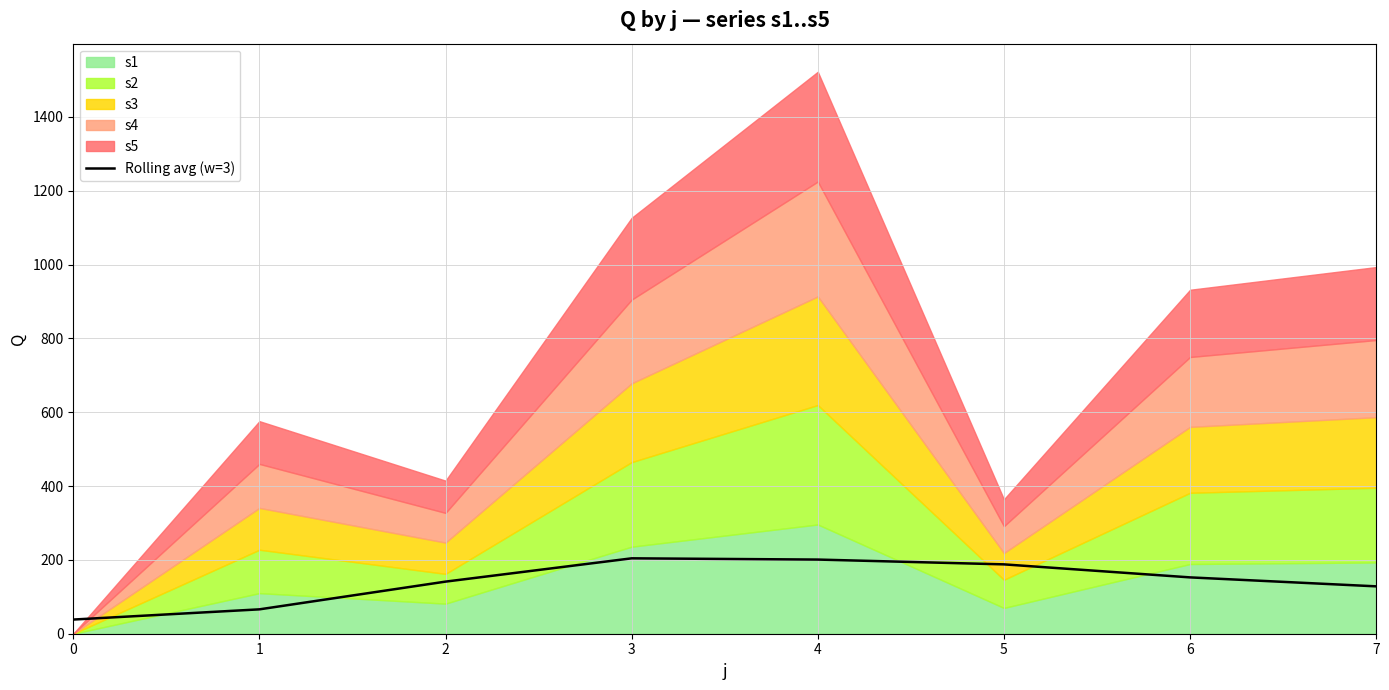

How many lines are shown in the chart?

1